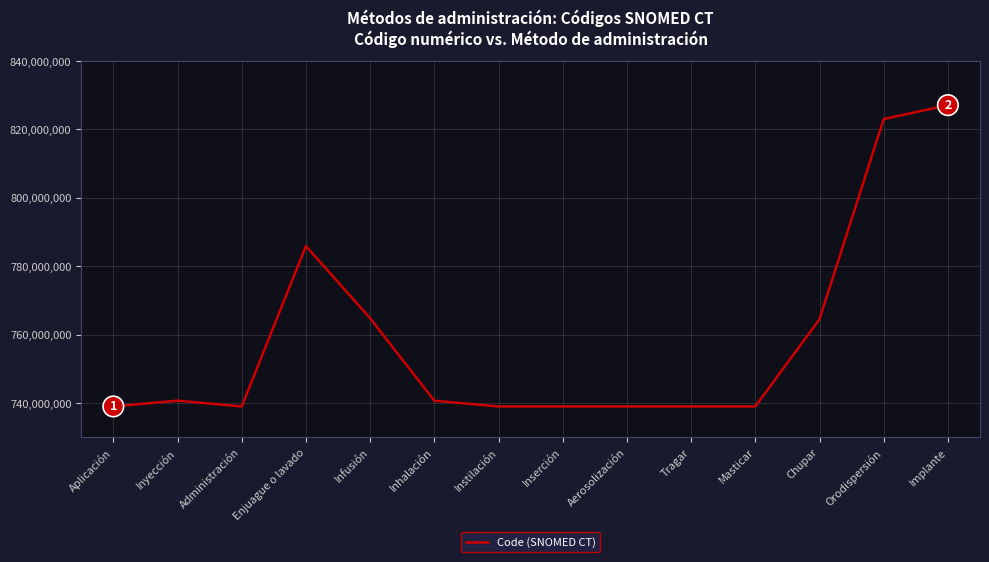

What is the greatest value displayed?

827107003